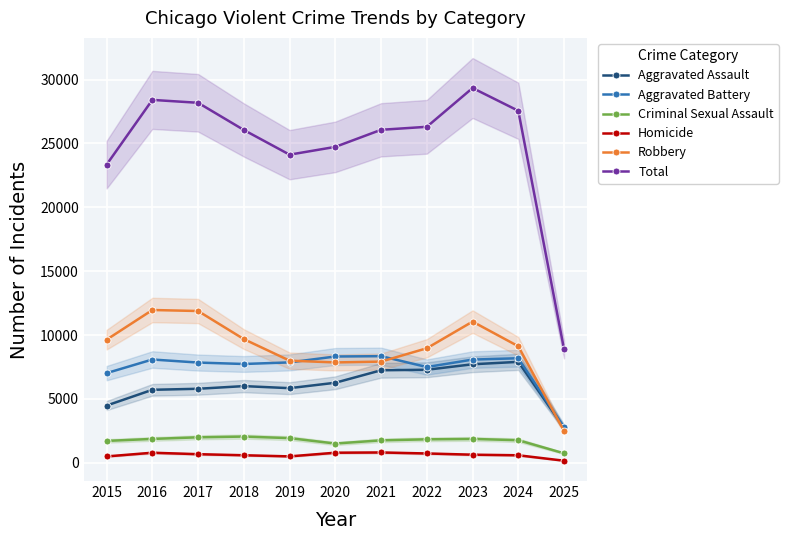

How many lines are shown in the chart?

6